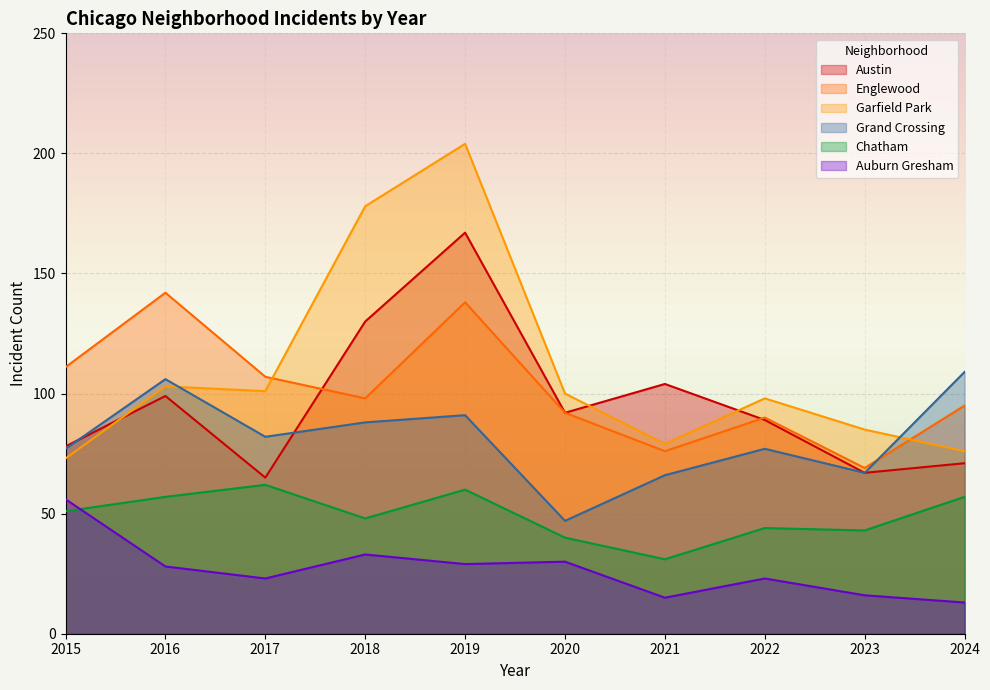

What is the difference between the maximum and minimum values in the Chatham series?

31